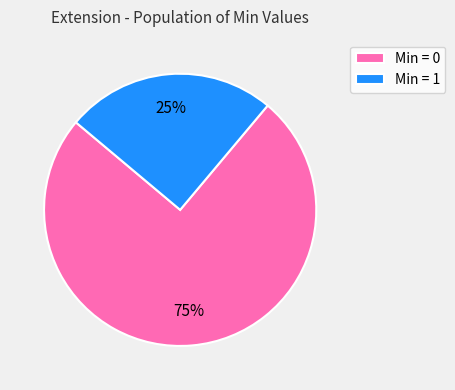

True or false: Min = 0 accounts for 88% of the total.

False